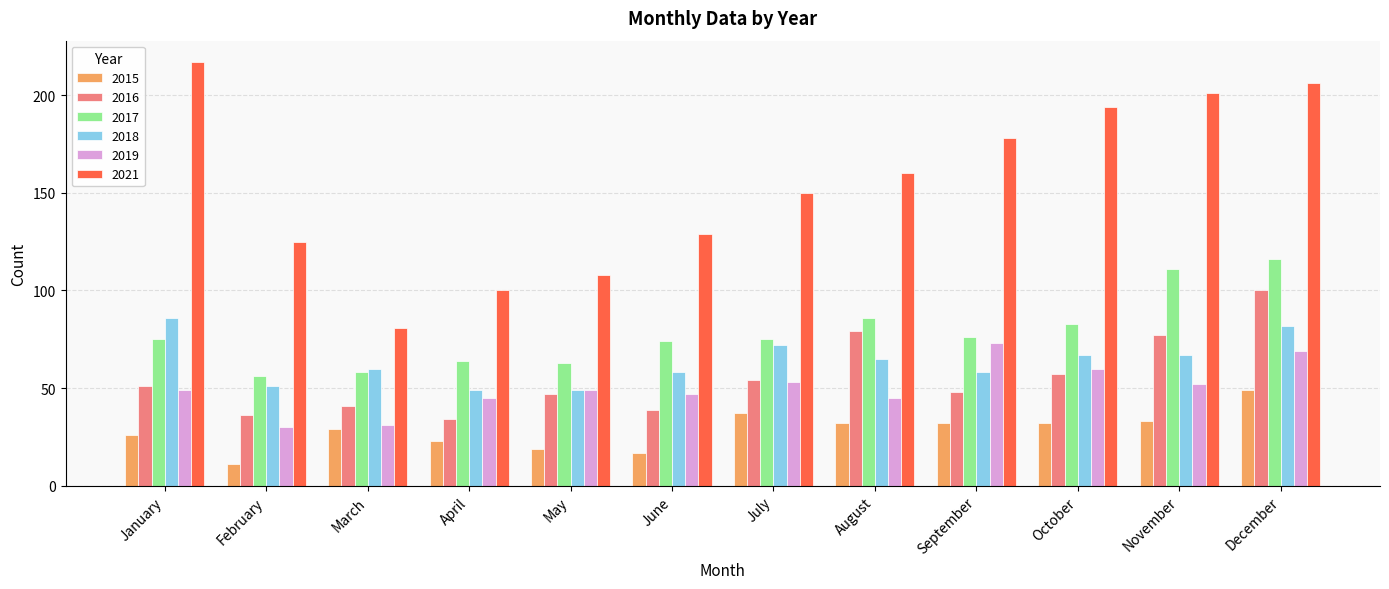

What is the sum of the 2016 values at September and April?

82